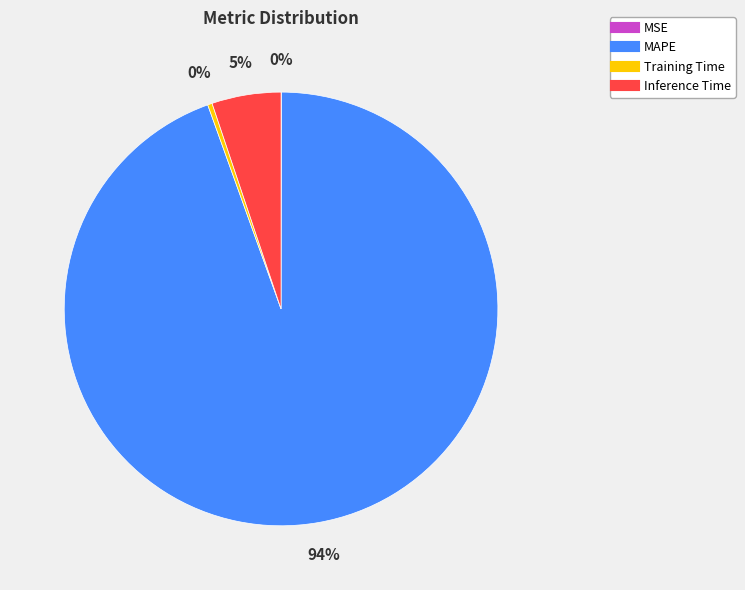

Is it true that MAPE is 99% of the pie?

False